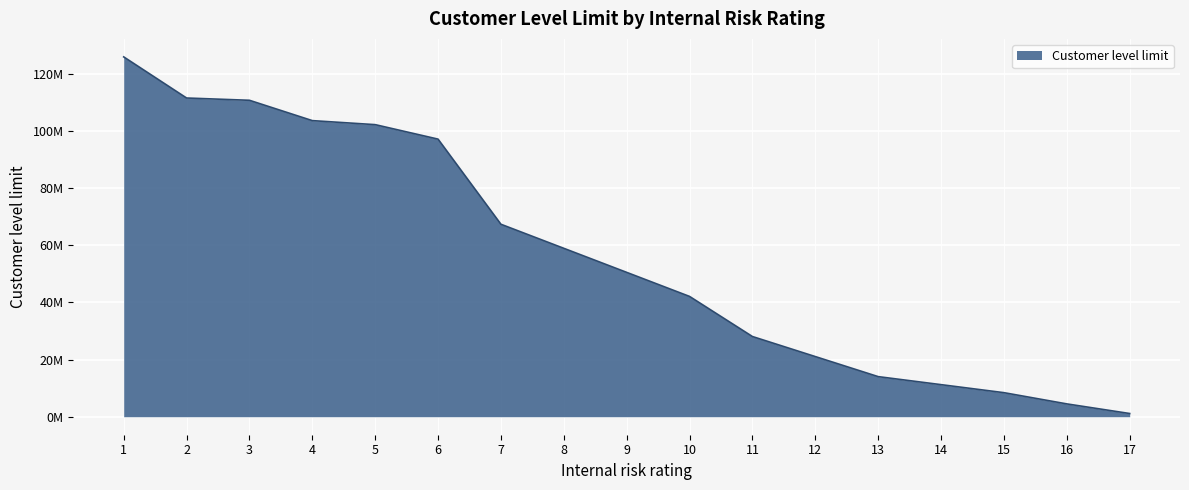

The value at 6 is 49552433. True or false?

False